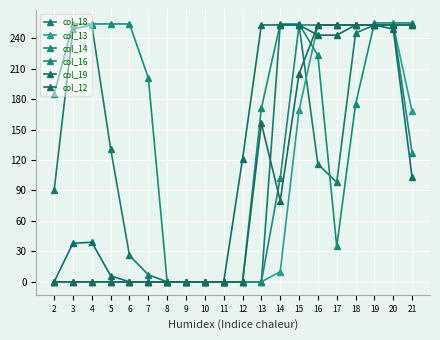

How many data points does each series have?

20